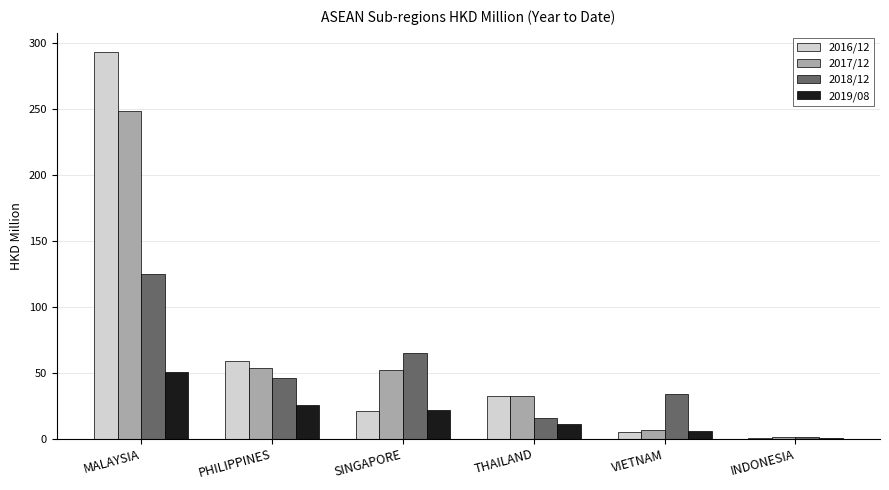

Which series changed the most between PHILIPPINES and INDONESIA?

2016/12